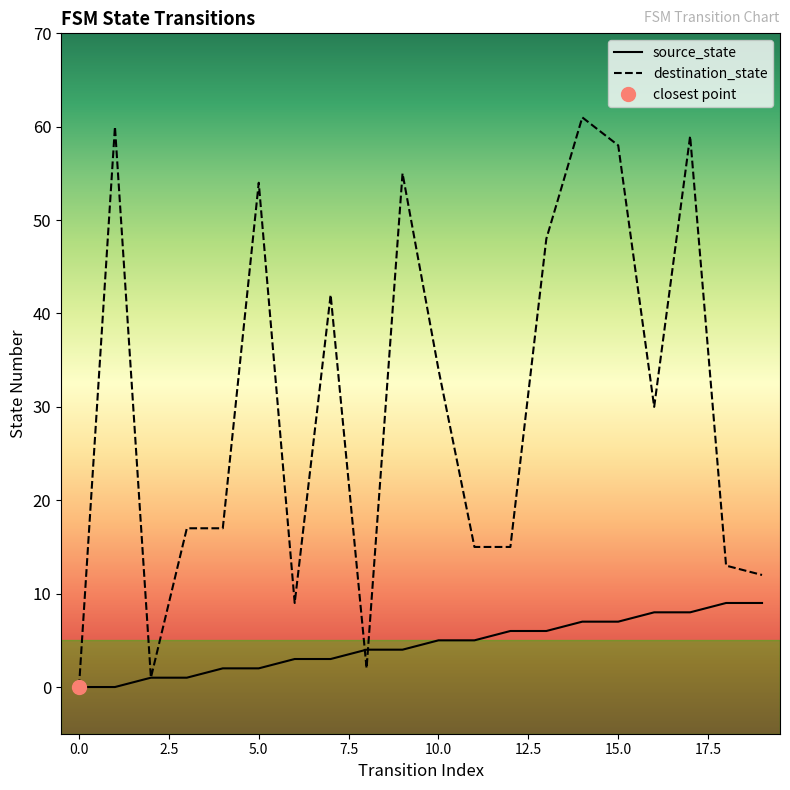

What is the sum of the destination_state values at 16 and 10?

64